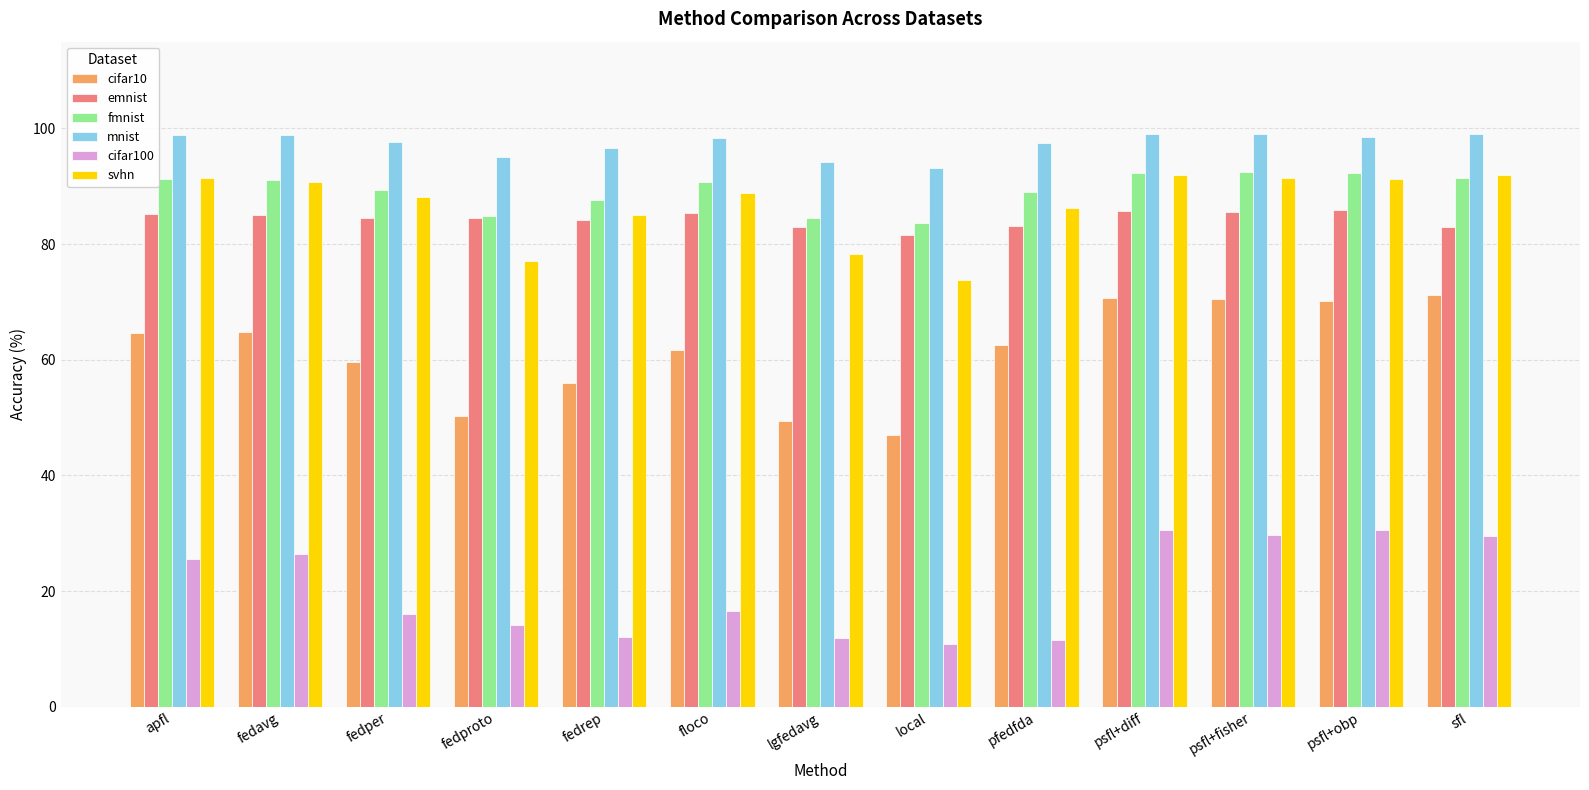

What is the value of the cifar100 bar at the 9th from the left?

11.6